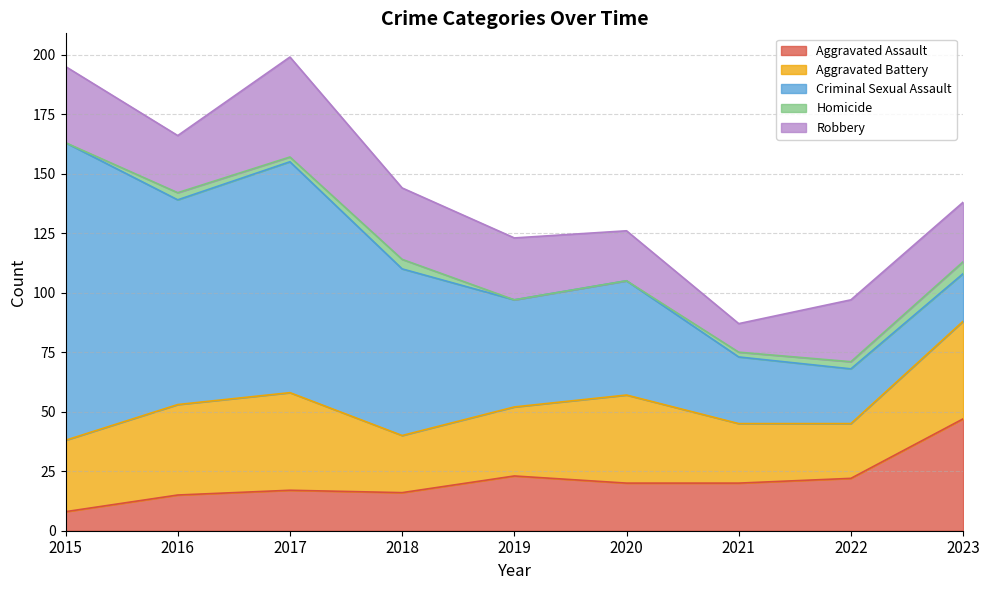

What is the spread (max minus min) of values at 2016?

83